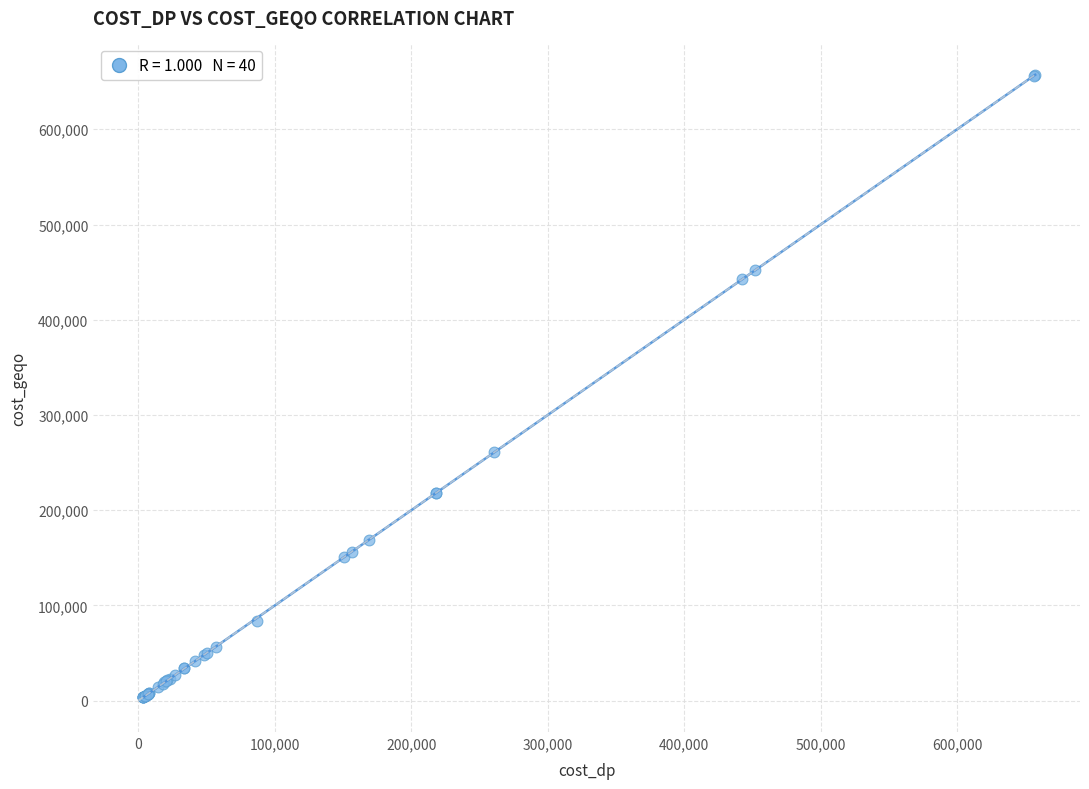

What Y value in the scatter plot is closest to 330495?

261055.3